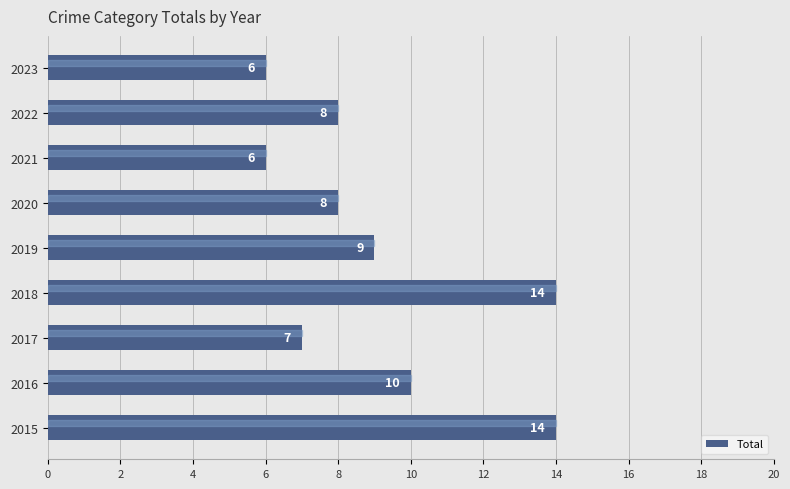

What is the sum of all values?

82